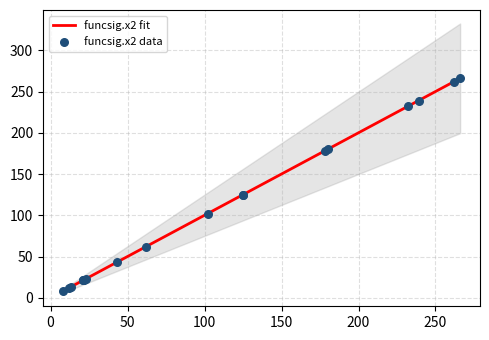

Which series contains the highest Y value?

funcsig.x2 fit